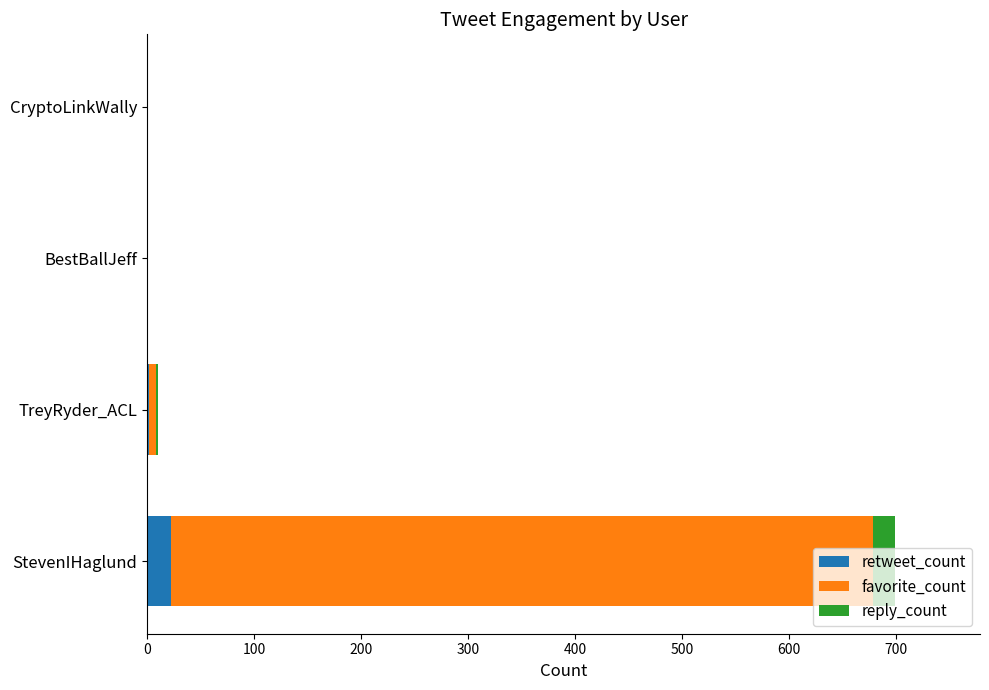

At which category is the sum across all series the highest?

StevenIHaglund